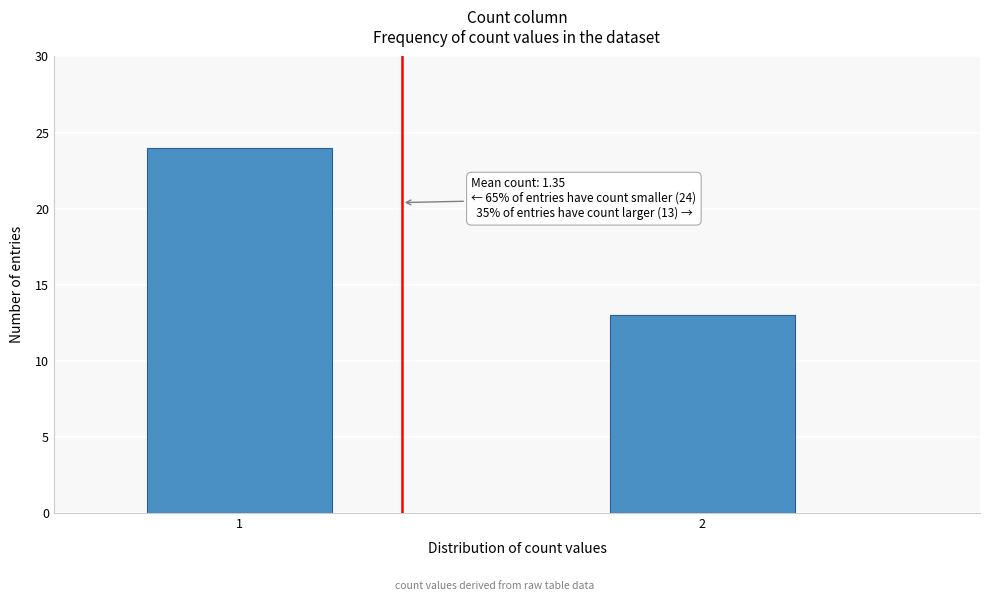

Reading left to right, transcribe all the data shown in this chart.

24	13